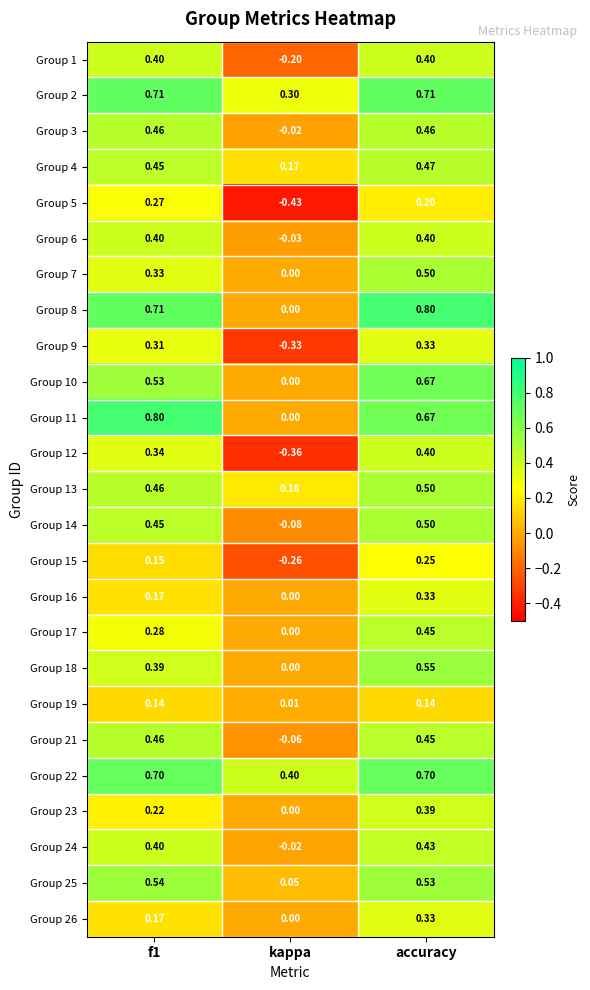

Where is Group 22 nearest to the value 0?

kappa